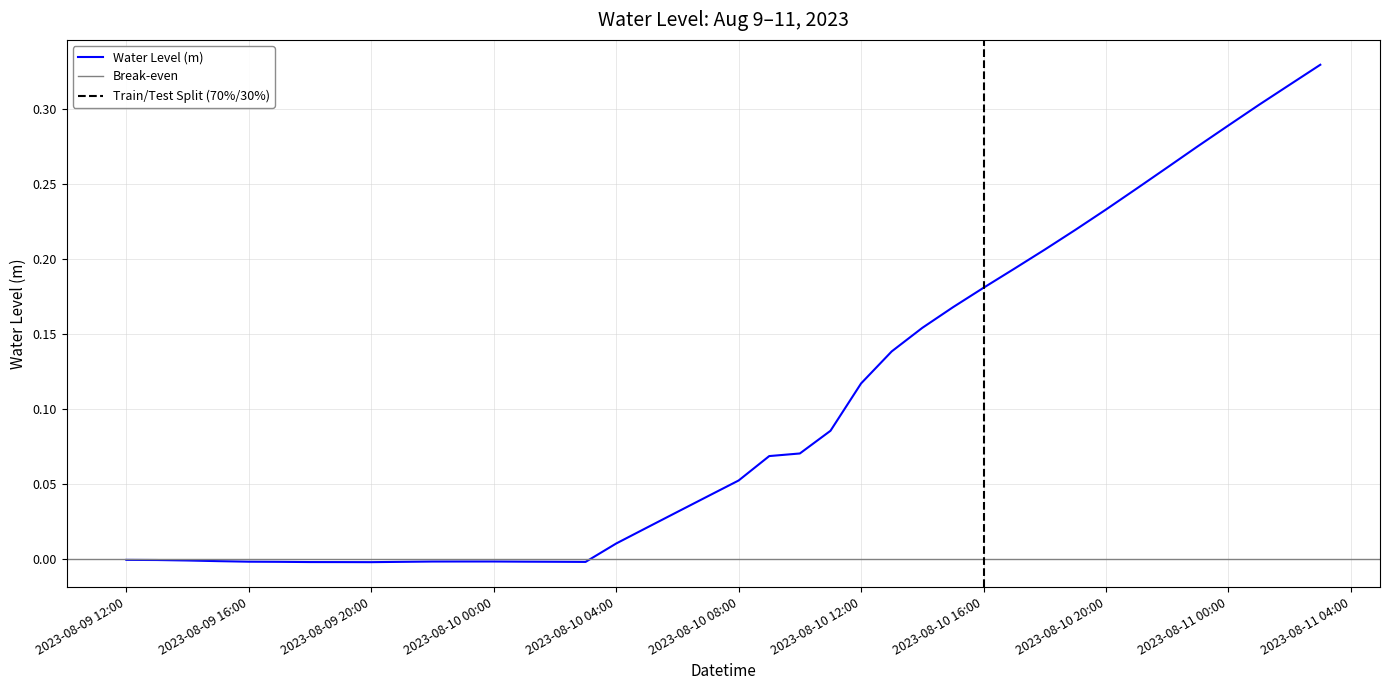

Which category has the lowest value across all series?

2023-08-09 20:00